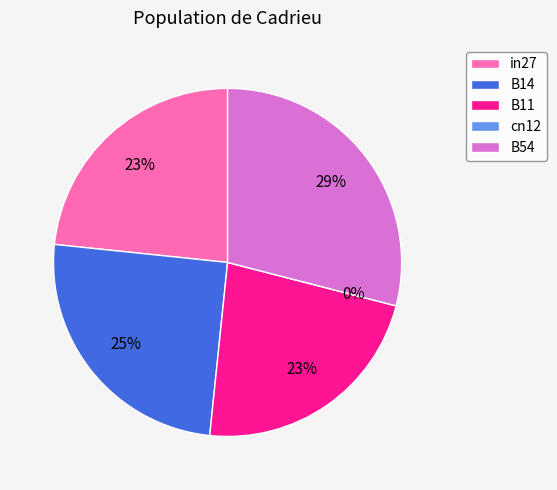

To the nearest percent, what is the combined percentage of B54 and B14?

54%